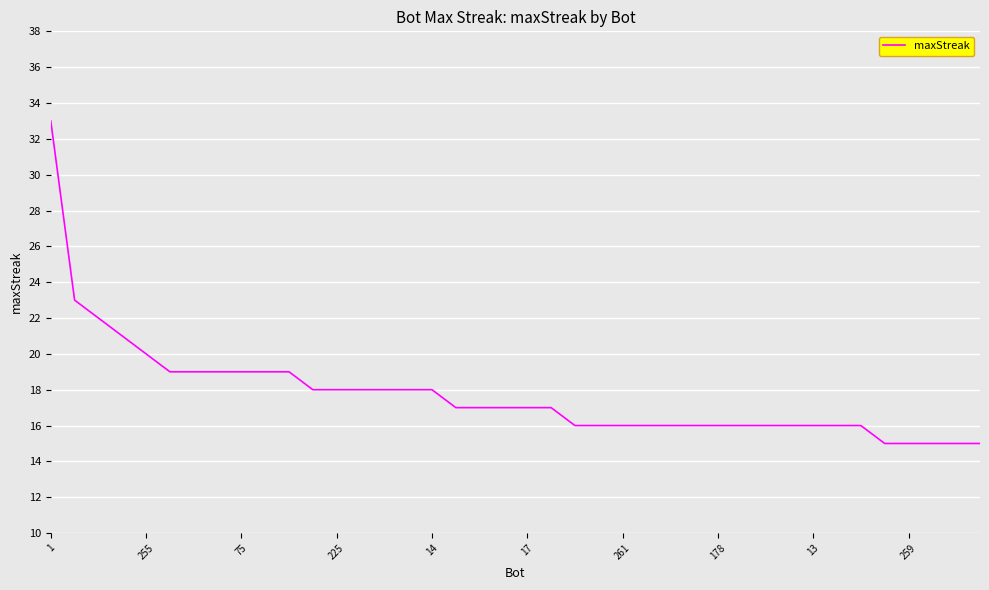

What is the difference between the maximum and second lowest values?

18